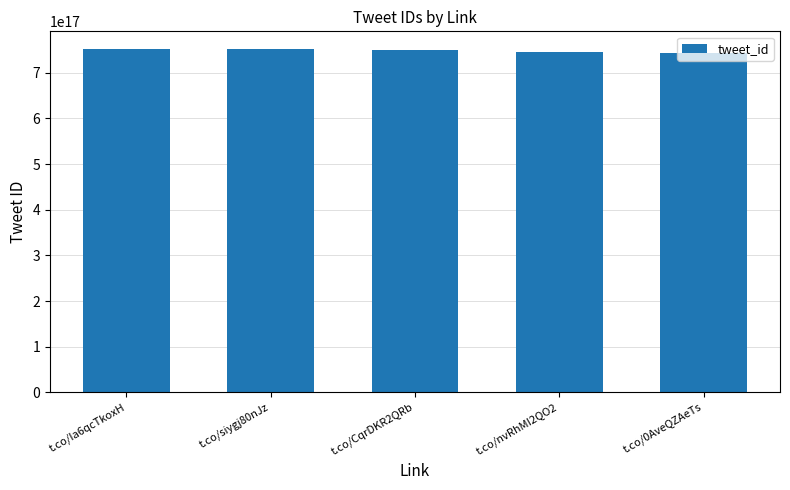

How many data points are above 750377696975286272?

2